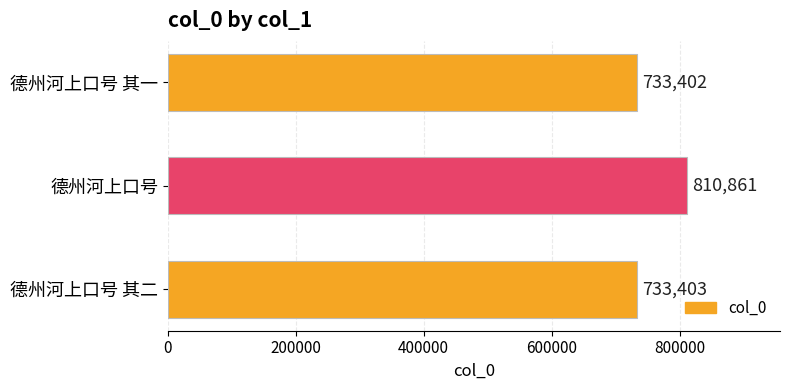

Rank the categories by value from highest to lowest.

德州河上口号, 德州河上口号 其二, 德州河上口号 其一